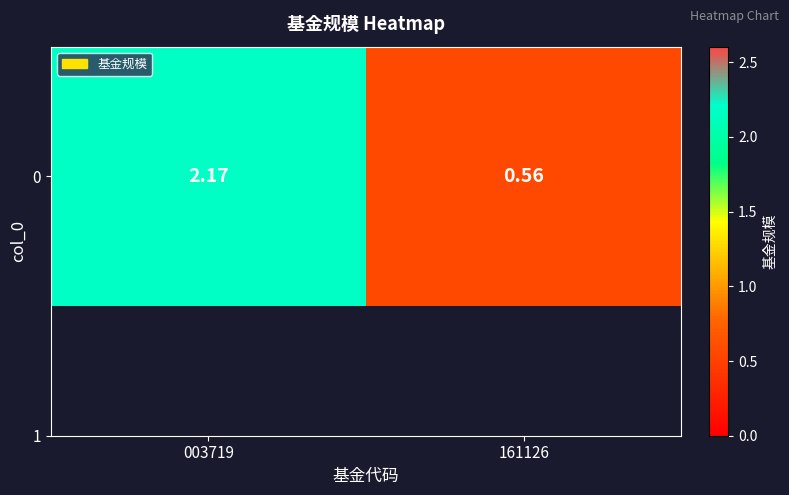

What is the average value?

1.4